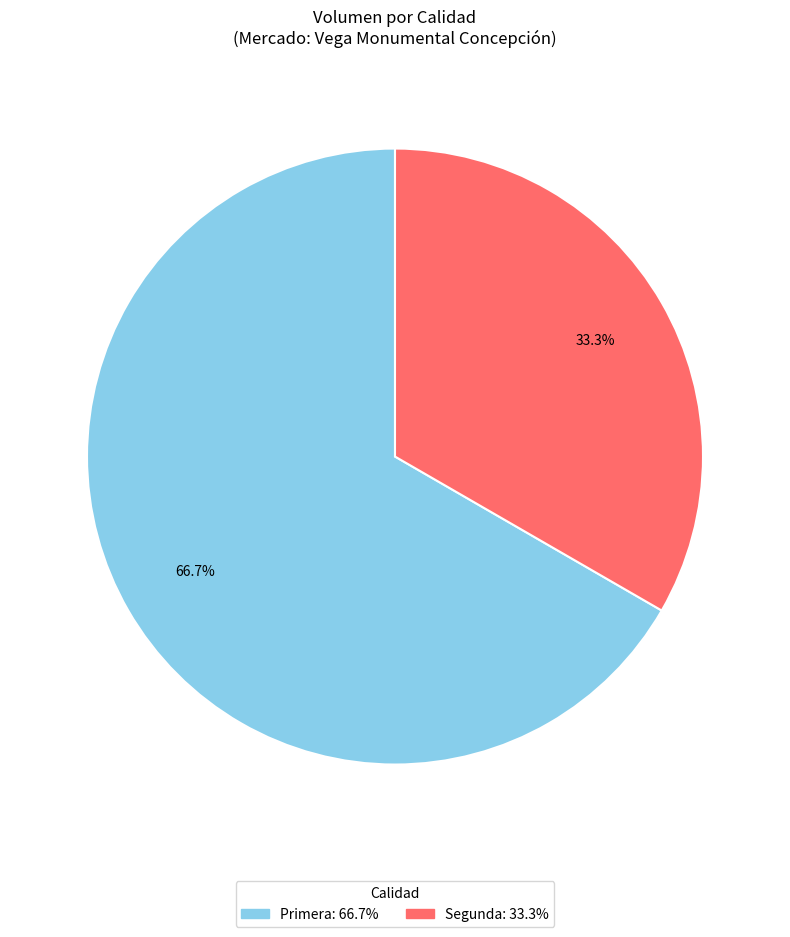

What percentage do Segunda and Primera together represent?

100.0%